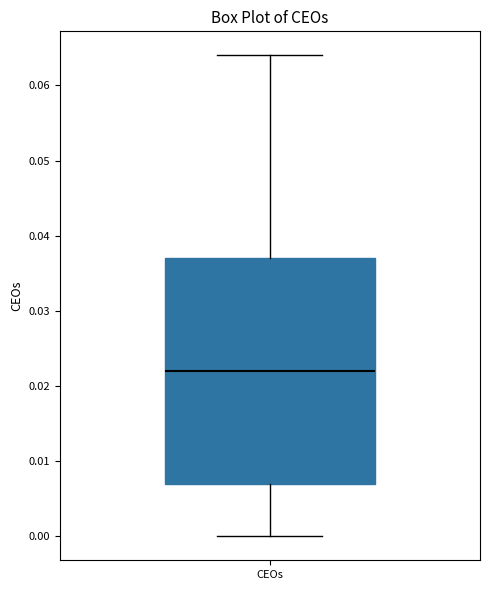

Transcribe this box plot: give where the median line is, the range the box spans, and where the two whiskers end, as read against the y-axis. The values are not printed on the chart, so give them approximately, as read against the axis.

median 0.022, box 0.007 to 0.037, whiskers 0.000 to 0.064